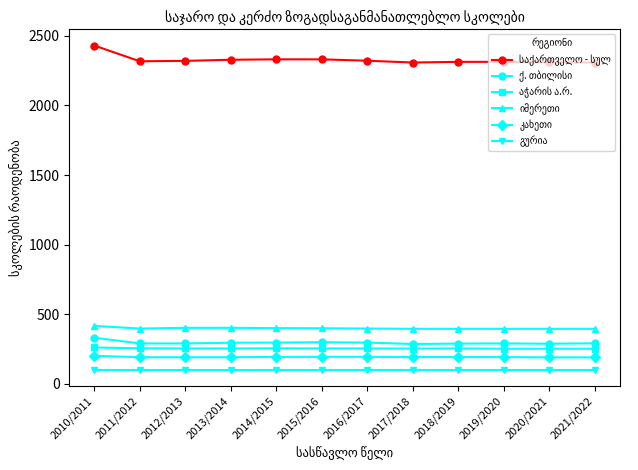

At which category does the chart reach its peak across all series?

2010/2011